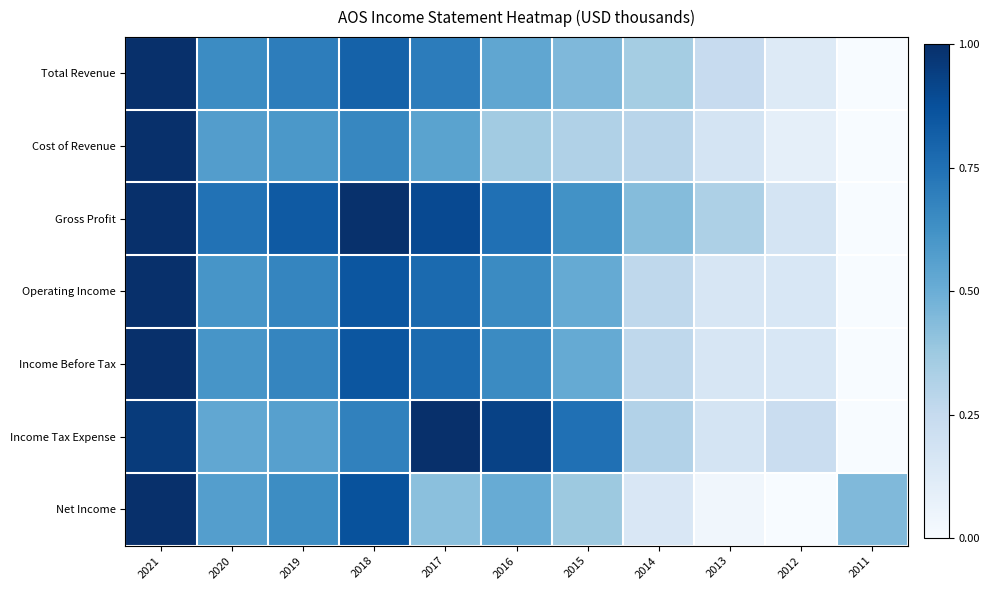

Rank the series by their maximum value, from highest to lowest.

Total Revenue, Cost of Revenue, Gross Profit, Operating Income, Income Before Tax, Income Tax Expense, Net Income